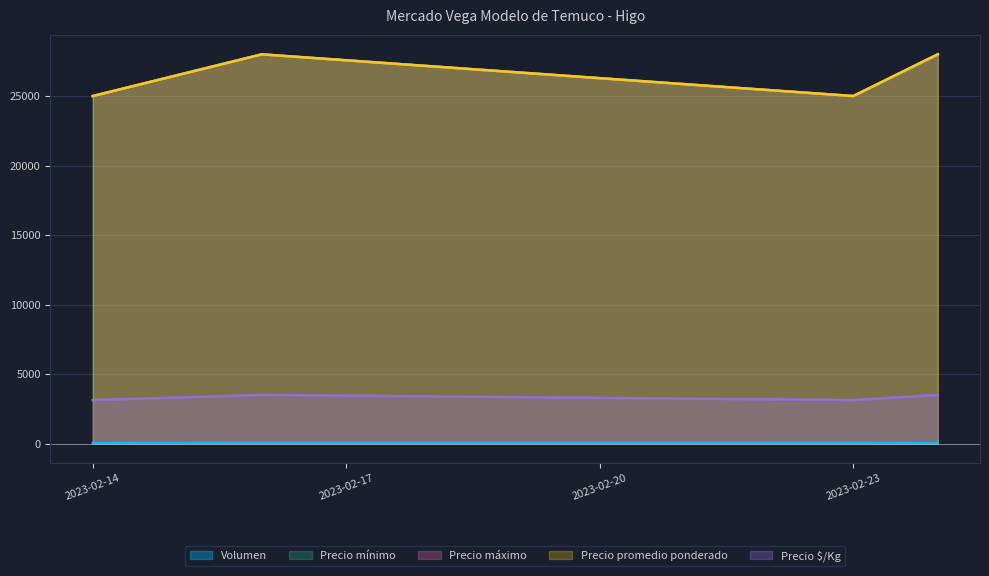

How many lines are shown in the chart?

5